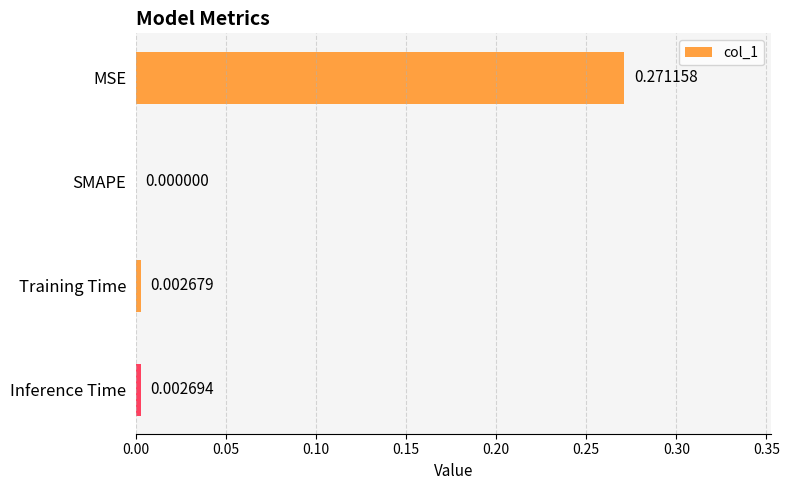

At which label is the value closest to 0?

SMAPE